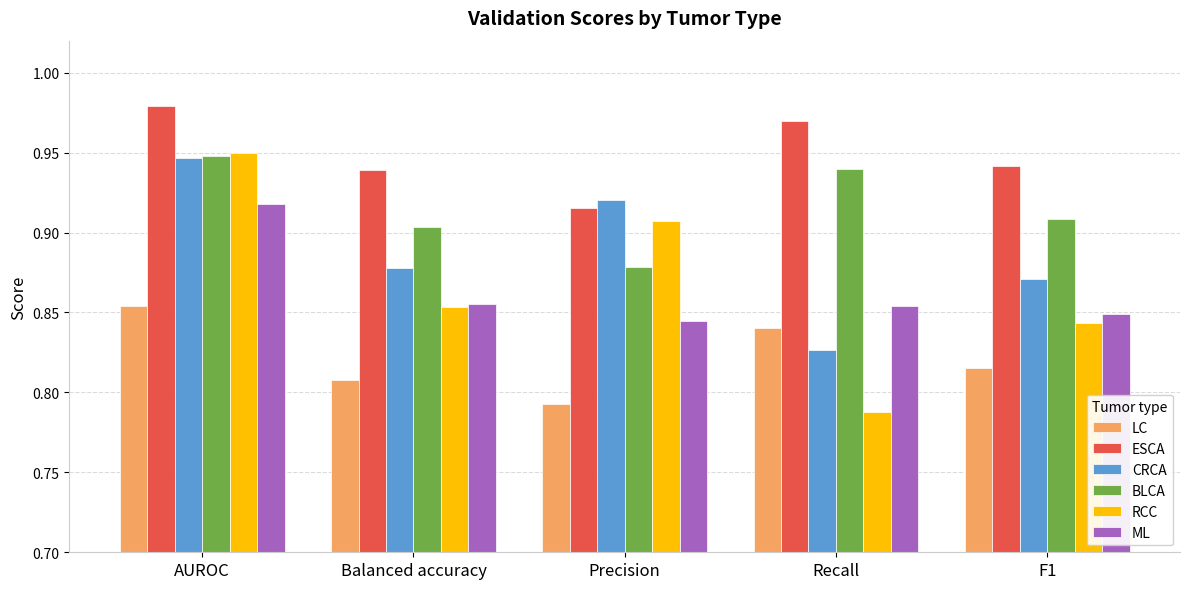

At which label is RCC closest to 0?

Recall